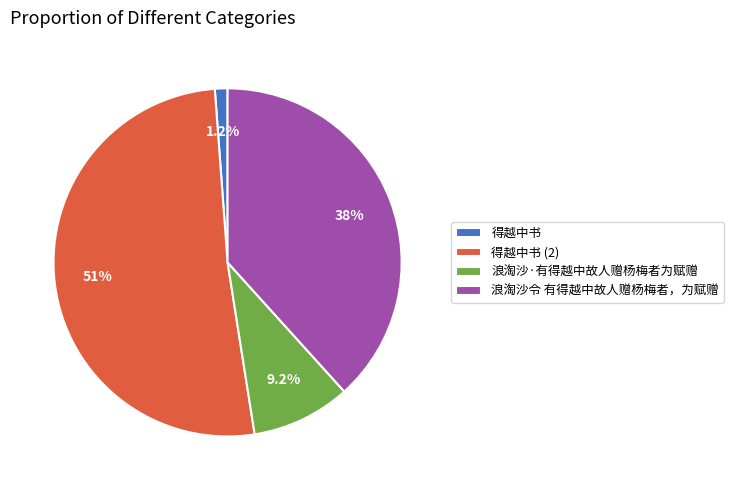

Rank the categories by value from lowest to highest.

得越中书, 浪淘沙·有得越中故人赠杨梅者为赋赠, 浪淘沙令 有得越中故人赠杨梅者，为赋赠, 得越中书 (2)